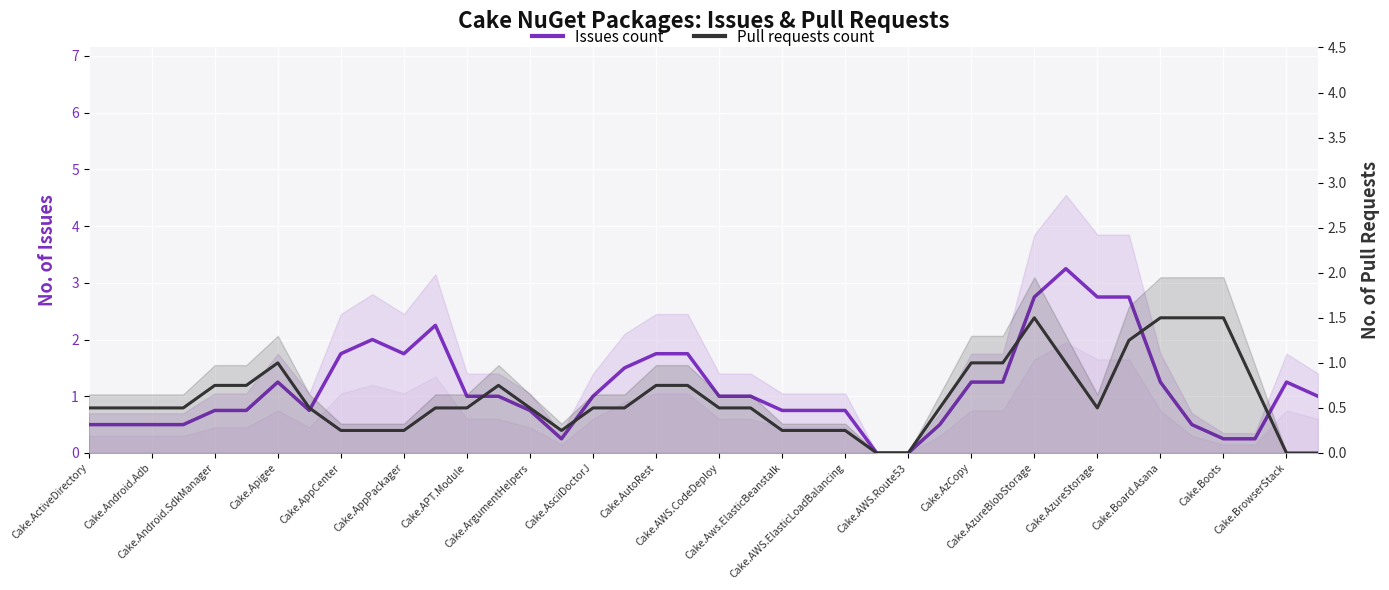

Is this an area chart (filled region under the line)?

No